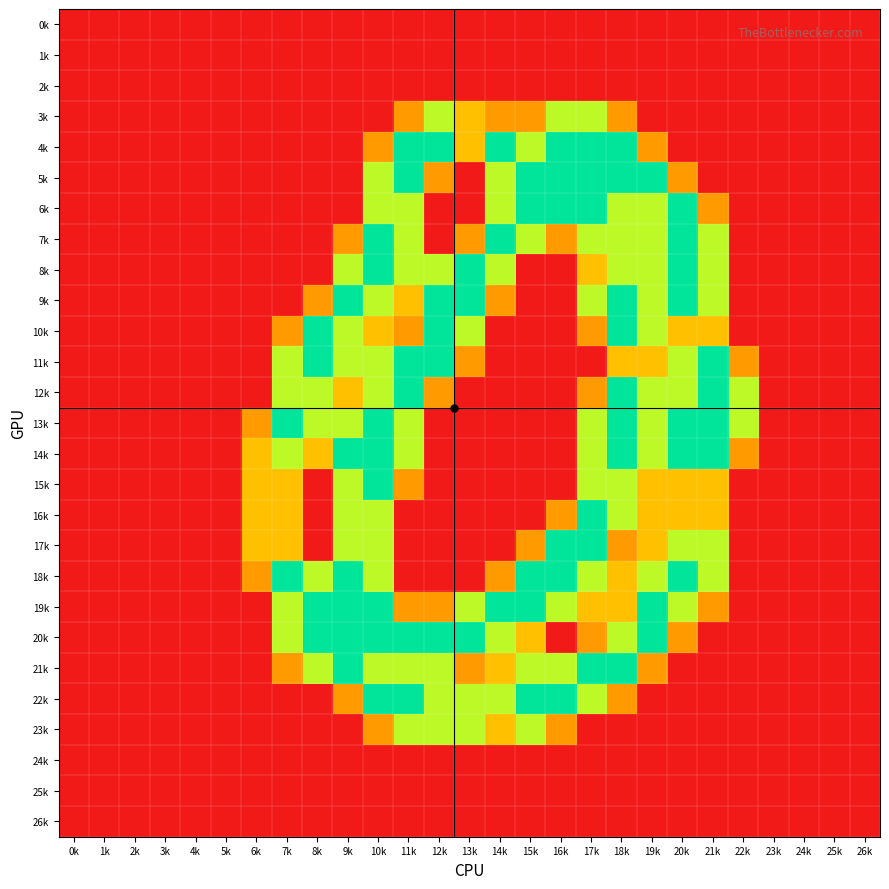

Reading left to right, transcribe all the data shown in this chart.

0k: 0k=0.0	1k=0.0	2k=0.0	3k=0.0	4k=0.0	5k=0.0	6k=0.0	7k=0.0	8k=0.0	9k=0.0	10k=0.0	11k=0.0	12k=0.0	13k=0.0	14k=0.0	15k=0.0	16k=0.0	17k=0.0	18k=0.0	19k=0.0	20k=0.0	21k=0.0	22k=0.0	23k=0.0	24k=0.0	25k=0.0	26k=0.0
1k: 0k=0.0	1k=0.0	2k=0.0	3k=0.0	4k=0.0	5k=0.0	6k=0.0	7k=0.0	8k=0.0	9k=0.0	10k=0.0	11k=0.0	12k=0.0	13k=0.0	14k=0.0	15k=0.0	16k=0.0	17k=0.0	18k=0.0	19k=0.0	20k=0.0	21k=0.0	22k=0.0	23k=0.0	24k=0.0	25k=0.0	26k=0.0
2k: 0k=0.0	1k=0.0	2k=0.0	3k=0.0	4k=0.0	5k=0.0	6k=0.0	7k=0.0	8k=0.0	9k=0.0	10k=0.0	11k=0.0	12k=0.0	13k=0.0	14k=0.0	15k=0.0	16k=0.0	17k=0.0	18k=0.0	19k=0.0	20k=0.0	21k=0.0	22k=0.0	23k=0.0	24k=0.0	25k=0.0	26k=0.0
3k: 0k=0.0	1k=0.0	2k=0.0	3k=0.0	4k=0.0	5k=0.0	6k=0.0	7k=0.0	8k=0.0	9k=0.0	10k=0.0	11k=0.8	12k=1.5	13k=1.0	14k=0.8	15k=0.8	16k=1.5	17k=1.5	18k=0.8	19k=0.0	20k=0.0	21k=0.0	22k=0.0	23k=0.0	24k=0.0	25k=0.0	26k=0.0
4k: 0k=0.0	1k=0.0	2k=0.0	3k=0.0	4k=0.0	5k=0.0	6k=0.0	7k=0.0	8k=0.0	9k=0.0	10k=0.8	11k=2.0	12k=2.0	13k=1.0	14k=2.0	15k=1.5	16k=2.0	17k=2.0	18k=2.0	19k=0.8	20k=0.0	21k=0.0	22k=0.0	23k=0.0	24k=0.0	25k=0.0	26k=0.0
5k: 0k=0.0	1k=0.0	2k=0.0	3k=0.0	4k=0.0	5k=0.0	6k=0.0	7k=0.0	8k=0.0	9k=0.0	10k=1.5	11k=2.0	12k=0.8	13k=0.0	14k=1.5	15k=2.0	16k=2.0	17k=2.0	18k=2.0	19k=2.0	20k=0.8	21k=0.0	22k=0.0	23k=0.0	24k=0.0	25k=0.0	26k=0.0
6k: 0k=0.0	1k=0.0	2k=0.0	3k=0.0	4k=0.0	5k=0.0	6k=0.0	7k=0.0	8k=0.0	9k=0.0	10k=1.5	11k=1.5	12k=0.0	13k=0.0	14k=1.5	15k=2.0	16k=2.0	17k=2.0	18k=1.5	19k=1.5	20k=2.0	21k=0.8	22k=0.0	23k=0.0	24k=0.0	25k=0.0	26k=0.0
7k: 0k=0.0	1k=0.0	2k=0.0	3k=0.0	4k=0.0	5k=0.0	6k=0.0	7k=0.0	8k=0.0	9k=0.8	10k=2.0	11k=1.5	12k=0.0	13k=0.8	14k=2.0	15k=1.5	16k=0.8	17k=1.5	18k=1.5	19k=1.5	20k=2.0	21k=1.5	22k=0.0	23k=0.0	24k=0.0	25k=0.0	26k=0.0
8k: 0k=0.0	1k=0.0	2k=0.0	3k=0.0	4k=0.0	5k=0.0	6k=0.0	7k=0.0	8k=0.0	9k=1.5	10k=2.0	11k=1.5	12k=1.5	13k=2.0	14k=1.5	15k=0.0	16k=0.0	17k=1.0	18k=1.5	19k=1.5	20k=2.0	21k=1.5	22k=0.0	23k=0.0	24k=0.0	25k=0.0	26k=0.0
9k: 0k=0.0	1k=0.0	2k=0.0	3k=0.0	4k=0.0	5k=0.0	6k=0.0	7k=0.0	8k=0.8	9k=2.0	10k=1.5	11k=1.0	12k=2.0	13k=2.0	14k=0.8	15k=0.0	16k=0.0	17k=1.5	18k=2.0	19k=1.5	20k=2.0	21k=1.5	22k=0.0	23k=0.0	24k=0.0	25k=0.0	26k=0.0
10k: 0k=0.0	1k=0.0	2k=0.0	3k=0.0	4k=0.0	5k=0.0	6k=0.0	7k=0.8	8k=2.0	9k=1.5	10k=1.0	11k=0.8	12k=2.0	13k=1.5	14k=0.0	15k=0.0	16k=0.0	17k=0.8	18k=2.0	19k=1.5	20k=1.0	21k=1.0	22k=0.0	23k=0.0	24k=0.0	25k=0.0	26k=0.0
11k: 0k=0.0	1k=0.0	2k=0.0	3k=0.0	4k=0.0	5k=0.0	6k=0.0	7k=1.5	8k=2.0	9k=1.5	10k=1.5	11k=2.0	12k=2.0	13k=0.8	14k=0.0	15k=0.0	16k=0.0	17k=0.0	18k=1.0	19k=1.0	20k=1.5	21k=2.0	22k=0.8	23k=0.0	24k=0.0	25k=0.0	26k=0.0
12k: 0k=0.0	1k=0.0	2k=0.0	3k=0.0	4k=0.0	5k=0.0	6k=0.0	7k=1.5	8k=1.5	9k=1.0	10k=1.5	11k=2.0	12k=0.8	13k=0.0	14k=0.0	15k=0.0	16k=0.0	17k=0.8	18k=2.0	19k=1.5	20k=1.5	21k=2.0	22k=1.5	23k=0.0	24k=0.0	25k=0.0	26k=0.0
13k: 0k=0.0	1k=0.0	2k=0.0	3k=0.0	4k=0.0	5k=0.0	6k=0.8	7k=2.0	8k=1.5	9k=1.5	10k=2.0	11k=1.5	12k=0.0	13k=0.0	14k=0.0	15k=0.0	16k=0.0	17k=1.5	18k=2.0	19k=1.5	20k=2.0	21k=2.0	22k=1.5	23k=0.0	24k=0.0	25k=0.0	26k=0.0
14k: 0k=0.0	1k=0.0	2k=0.0	3k=0.0	4k=0.0	5k=0.0	6k=1.0	7k=1.5	8k=1.0	9k=2.0	10k=2.0	11k=1.5	12k=0.0	13k=0.0	14k=0.0	15k=0.0	16k=0.0	17k=1.5	18k=2.0	19k=1.5	20k=2.0	21k=2.0	22k=0.8	23k=0.0	24k=0.0	25k=0.0	26k=0.0
15k: 0k=0.0	1k=0.0	2k=0.0	3k=0.0	4k=0.0	5k=0.0	6k=1.0	7k=1.0	8k=0.0	9k=1.5	10k=2.0	11k=0.8	12k=0.0	13k=0.0	14k=0.0	15k=0.0	16k=0.0	17k=1.5	18k=1.5	19k=1.0	20k=1.0	21k=1.0	22k=0.0	23k=0.0	24k=0.0	25k=0.0	26k=0.0
16k: 0k=0.0	1k=0.0	2k=0.0	3k=0.0	4k=0.0	5k=0.0	6k=1.0	7k=1.0	8k=0.0	9k=1.5	10k=1.5	11k=0.0	12k=0.0	13k=0.0	14k=0.0	15k=0.0	16k=0.8	17k=2.0	18k=1.5	19k=1.0	20k=1.0	21k=1.0	22k=0.0	23k=0.0	24k=0.0	25k=0.0	26k=0.0
17k: 0k=0.0	1k=0.0	2k=0.0	3k=0.0	4k=0.0	5k=0.0	6k=1.0	7k=1.0	8k=0.0	9k=1.5	10k=1.5	11k=0.0	12k=0.0	13k=0.0	14k=0.0	15k=0.8	16k=2.0	17k=2.0	18k=0.8	19k=1.0	20k=1.5	21k=1.5	22k=0.0	23k=0.0	24k=0.0	25k=0.0	26k=0.0
18k: 0k=0.0	1k=0.0	2k=0.0	3k=0.0	4k=0.0	5k=0.0	6k=0.8	7k=2.0	8k=1.5	9k=2.0	10k=1.5	11k=0.0	12k=0.0	13k=0.0	14k=0.8	15k=2.0	16k=2.0	17k=1.5	18k=1.0	19k=1.5	20k=2.0	21k=1.5	22k=0.0	23k=0.0	24k=0.0	25k=0.0	26k=0.0
19k: 0k=0.0	1k=0.0	2k=0.0	3k=0.0	4k=0.0	5k=0.0	6k=0.0	7k=1.5	8k=2.0	9k=2.0	10k=2.0	11k=0.8	12k=0.8	13k=1.5	14k=2.0	15k=2.0	16k=1.5	17k=1.0	18k=1.0	19k=2.0	20k=1.5	21k=0.8	22k=0.0	23k=0.0	24k=0.0	25k=0.0	26k=0.0
20k: 0k=0.0	1k=0.0	2k=0.0	3k=0.0	4k=0.0	5k=0.0	6k=0.0	7k=1.5	8k=2.0	9k=2.0	10k=2.0	11k=2.0	12k=2.0	13k=2.0	14k=1.5	15k=1.0	16k=0.0	17k=0.8	18k=1.5	19k=2.0	20k=0.8	21k=0.0	22k=0.0	23k=0.0	24k=0.0	25k=0.0	26k=0.0
21k: 0k=0.0	1k=0.0	2k=0.0	3k=0.0	4k=0.0	5k=0.0	6k=0.0	7k=0.8	8k=1.5	9k=2.0	10k=1.5	11k=1.5	12k=1.5	13k=0.8	14k=1.0	15k=1.5	16k=1.5	17k=2.0	18k=2.0	19k=0.8	20k=0.0	21k=0.0	22k=0.0	23k=0.0	24k=0.0	25k=0.0	26k=0.0
22k: 0k=0.0	1k=0.0	2k=0.0	3k=0.0	4k=0.0	5k=0.0	6k=0.0	7k=0.0	8k=0.0	9k=0.8	10k=2.0	11k=2.0	12k=1.5	13k=1.5	14k=1.5	15k=2.0	16k=2.0	17k=1.5	18k=0.8	19k=0.0	20k=0.0	21k=0.0	22k=0.0	23k=0.0	24k=0.0	25k=0.0	26k=0.0
23k: 0k=0.0	1k=0.0	2k=0.0	3k=0.0	4k=0.0	5k=0.0	6k=0.0	7k=0.0	8k=0.0	9k=0.0	10k=0.8	11k=1.5	12k=1.5	13k=1.5	14k=1.0	15k=1.5	16k=0.8	17k=0.0	18k=0.0	19k=0.0	20k=0.0	21k=0.0	22k=0.0	23k=0.0	24k=0.0	25k=0.0	26k=0.0
24k: 0k=0.0	1k=0.0	2k=0.0	3k=0.0	4k=0.0	5k=0.0	6k=0.0	7k=0.0	8k=0.0	9k=0.0	10k=0.0	11k=0.0	12k=0.0	13k=0.0	14k=0.0	15k=0.0	16k=0.0	17k=0.0	18k=0.0	19k=0.0	20k=0.0	21k=0.0	22k=0.0	23k=0.0	24k=0.0	25k=0.0	26k=0.0
25k: 0k=0.0	1k=0.0	2k=0.0	3k=0.0	4k=0.0	5k=0.0	6k=0.0	7k=0.0	8k=0.0	9k=0.0	10k=0.0	11k=0.0	12k=0.0	13k=0.0	14k=0.0	15k=0.0	16k=0.0	17k=0.0	18k=0.0	19k=0.0	20k=0.0	21k=0.0	22k=0.0	23k=0.0	24k=0.0	25k=0.0	26k=0.0
26k: 0k=0.0	1k=0.0	2k=0.0	3k=0.0	4k=0.0	5k=0.0	6k=0.0	7k=0.0	8k=0.0	9k=0.0	10k=0.0	11k=0.0	12k=0.0	13k=0.0	14k=0.0	15k=0.0	16k=0.0	17k=0.0	18k=0.0	19k=0.0	20k=0.0	21k=0.0	22k=0.0	23k=0.0	24k=0.0	25k=0.0	26k=0.0